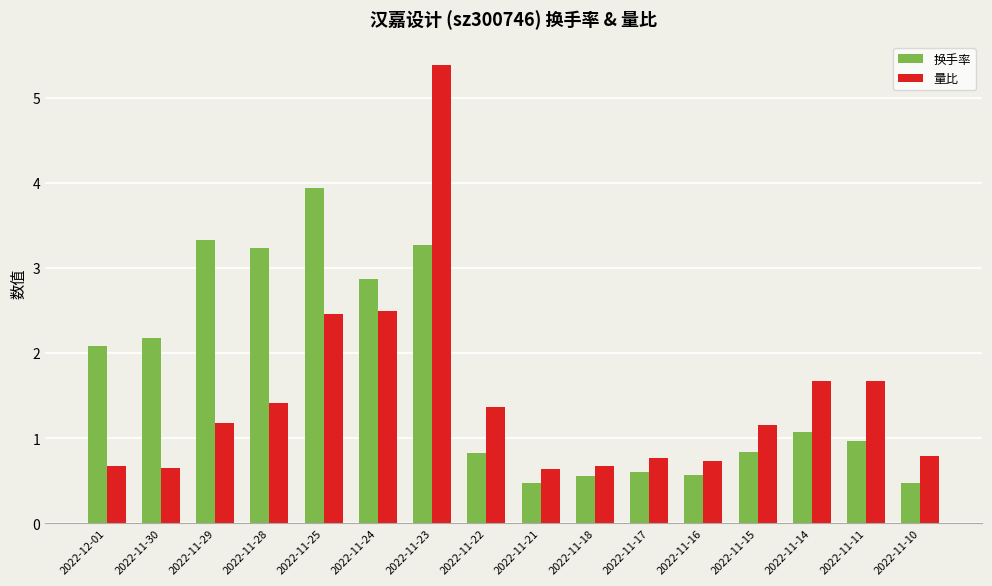

What is the total value across all series at 2022-11-18?

1.2